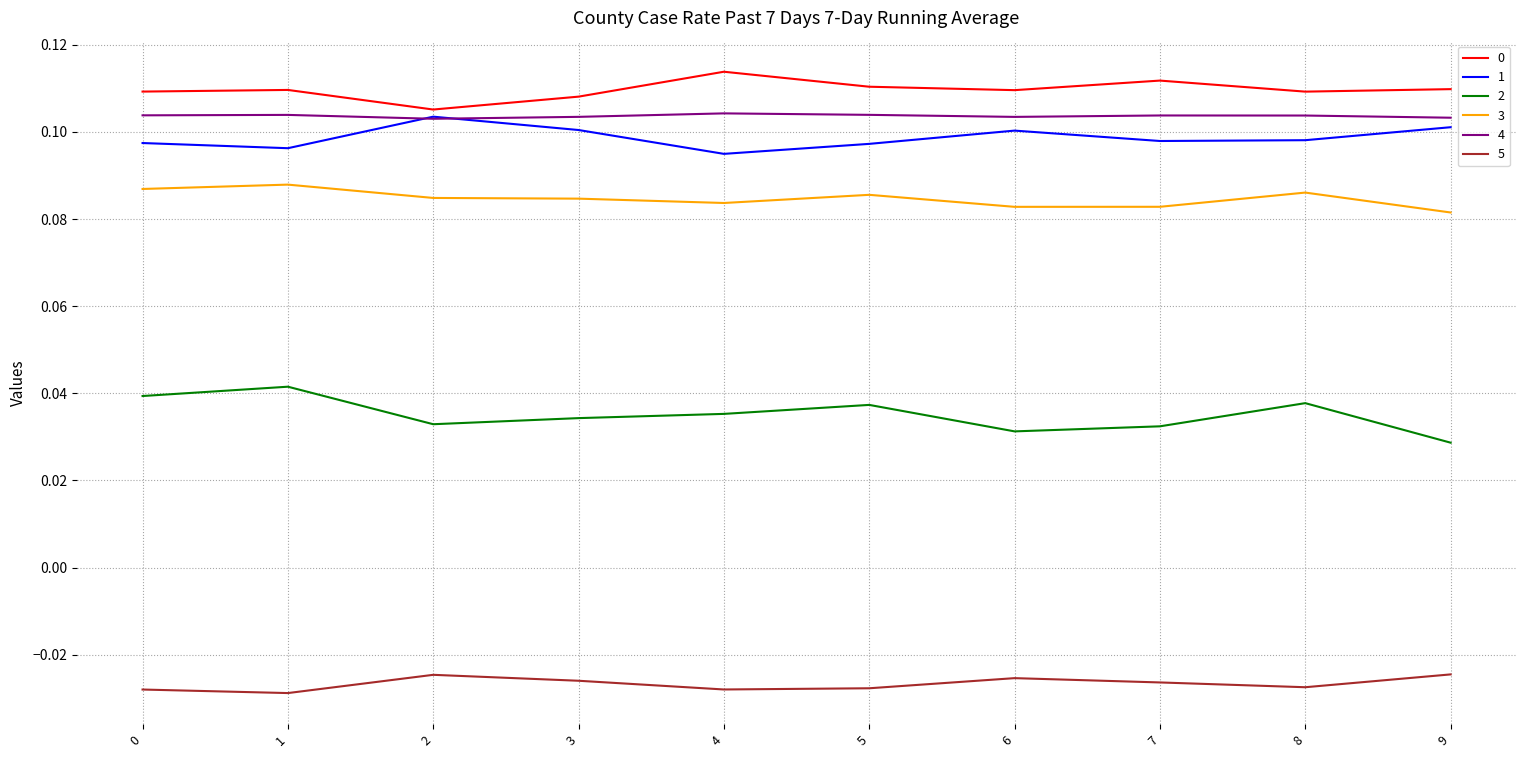

Is the value of 2 at 8 greater than the value of 3 at 8?

No